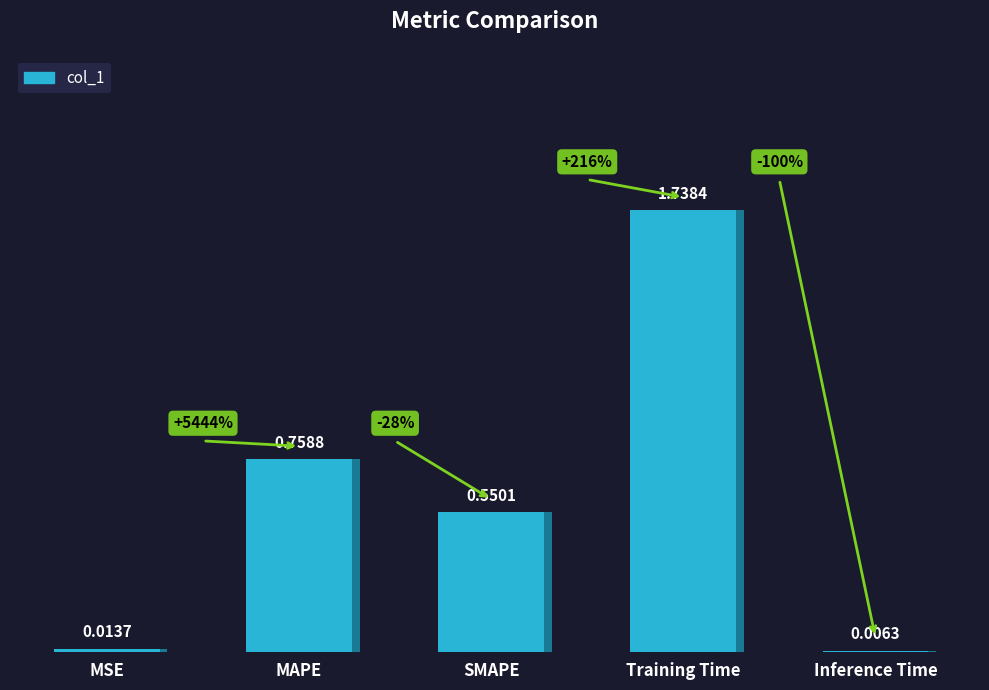

Reading left to right, extract all data points from this chart.

MSE=0.0	MAPE=0.8	SMAPE=0.6	Training Time=1.7	Inference Time=0.0